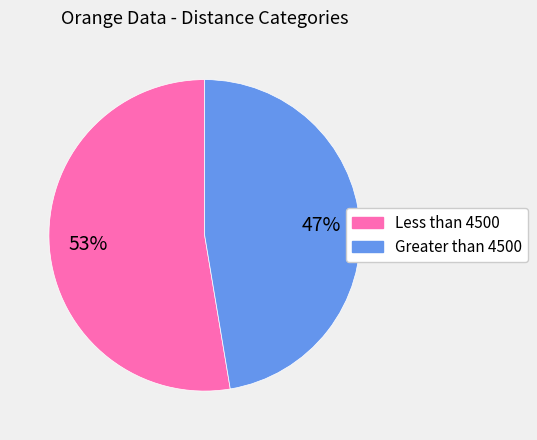

Which category has the smallest portion of the pie?

Greater than 4500